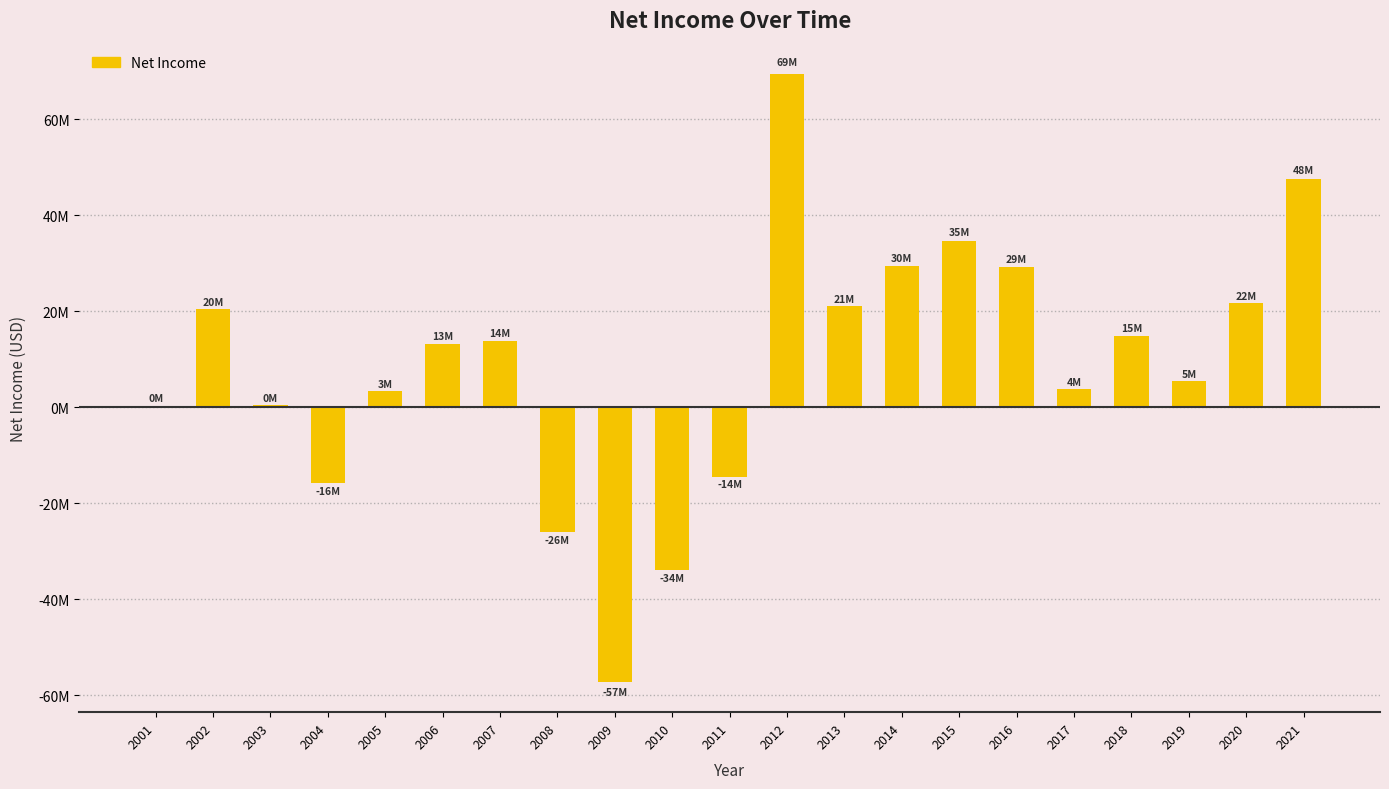

Are the bars horizontal?

No